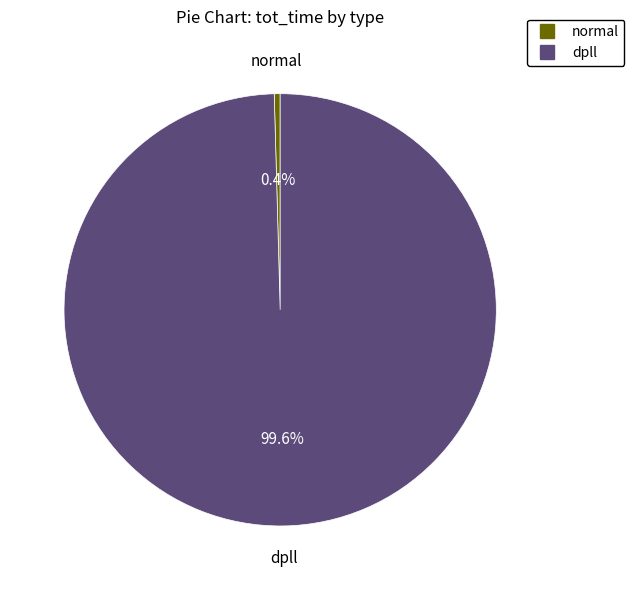

What is the total percentage of normal and dpll?

100.0%